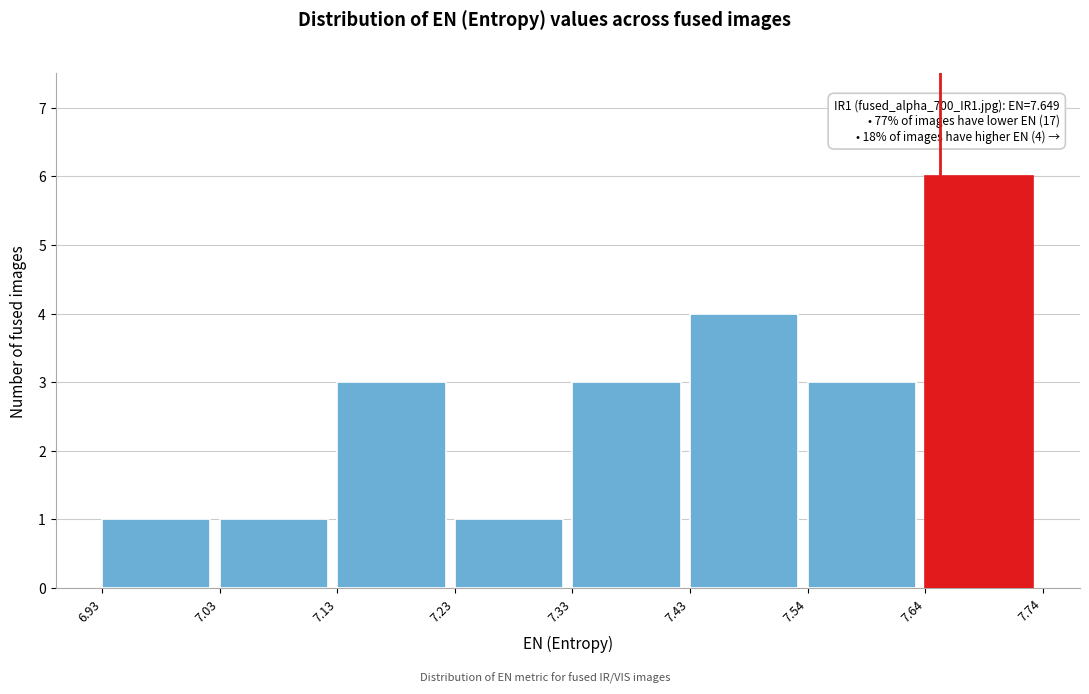

Over which range of the x-axis is the bar tallest?

7.64 to 7.74